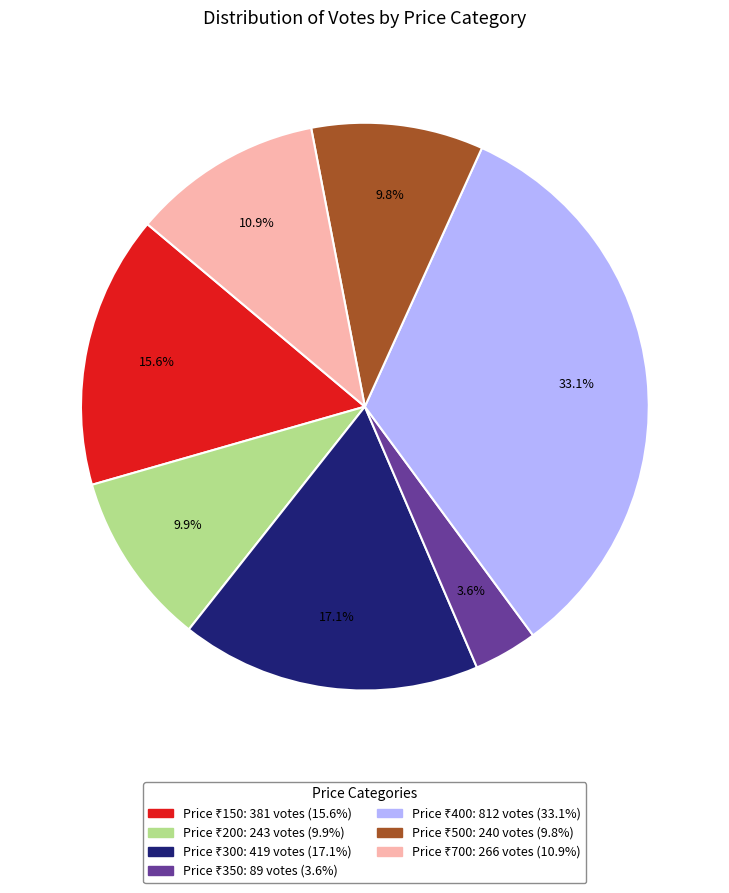

Does any single category account for the majority?

No